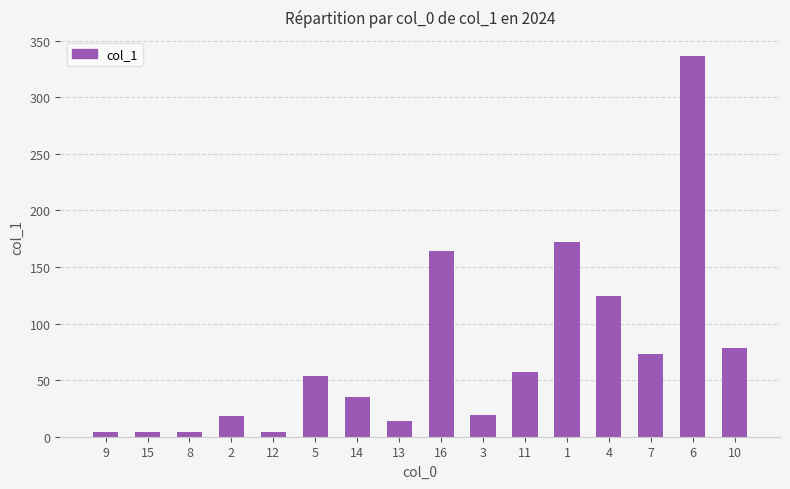

What position from the right is 11?

6